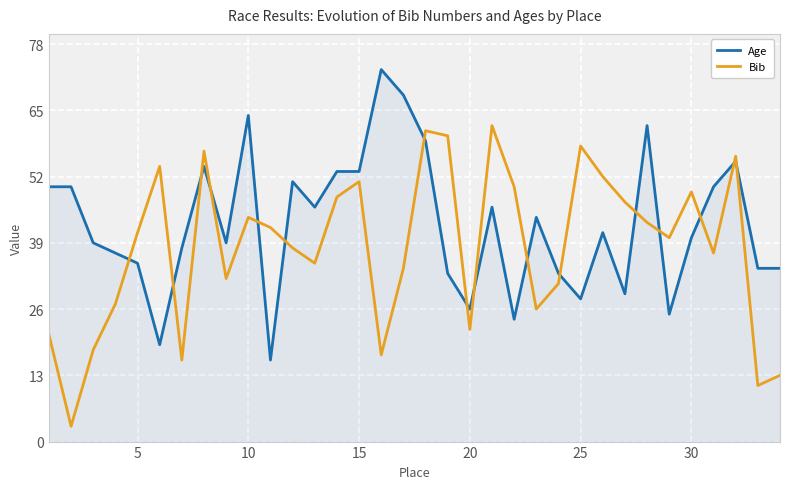

After their last crossing, which series has the higher values: Bib or Age?

Age